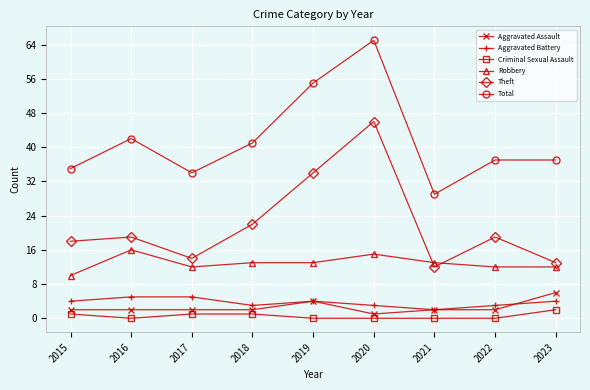

What are all the series names shown in the legend?

Aggravated Assault, Aggravated Battery, Criminal Sexual Assault, Robbery, Theft, Total